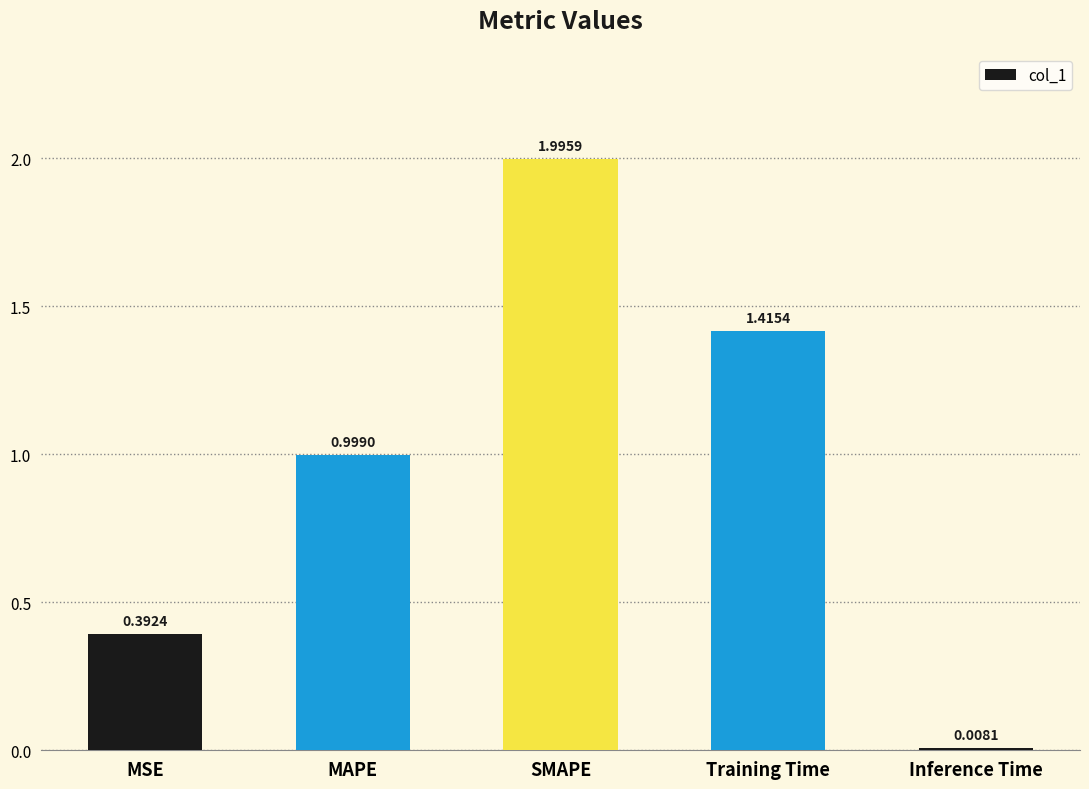

What is the value of the 3rd bar from the left?

2.0